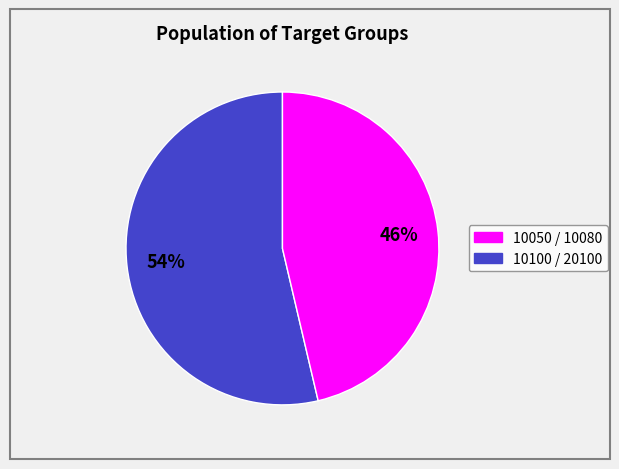

Is there any slice that represents more than half of the pie?

Yes